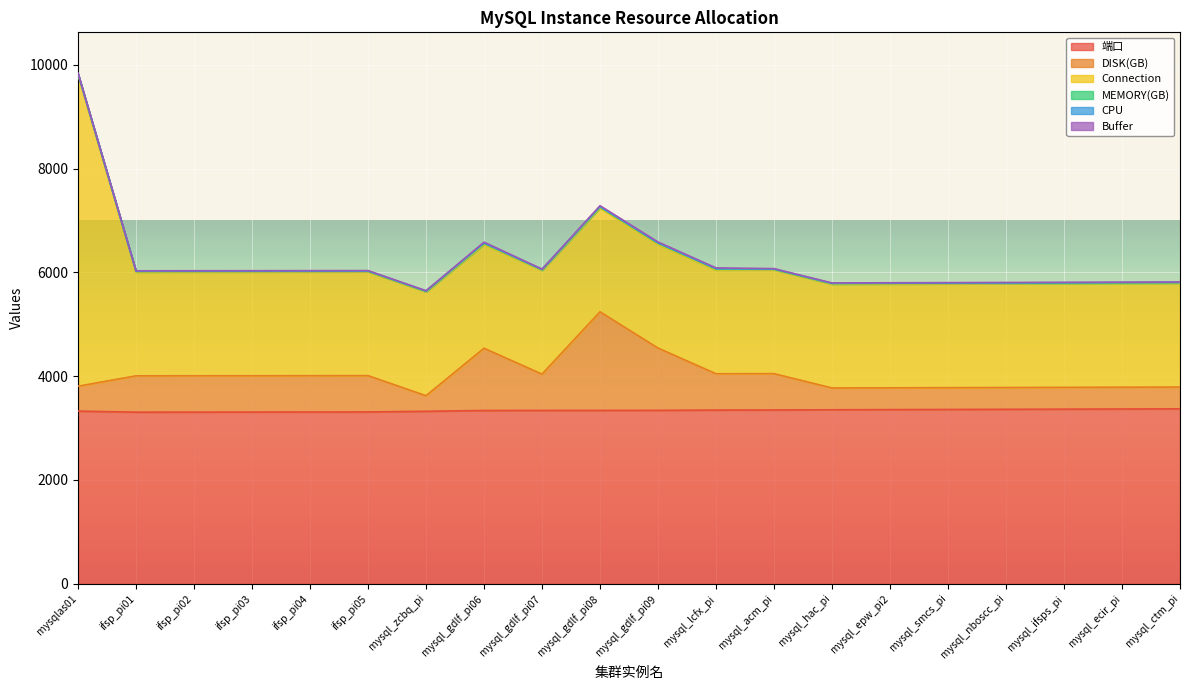

How many lines are shown in the chart?

6